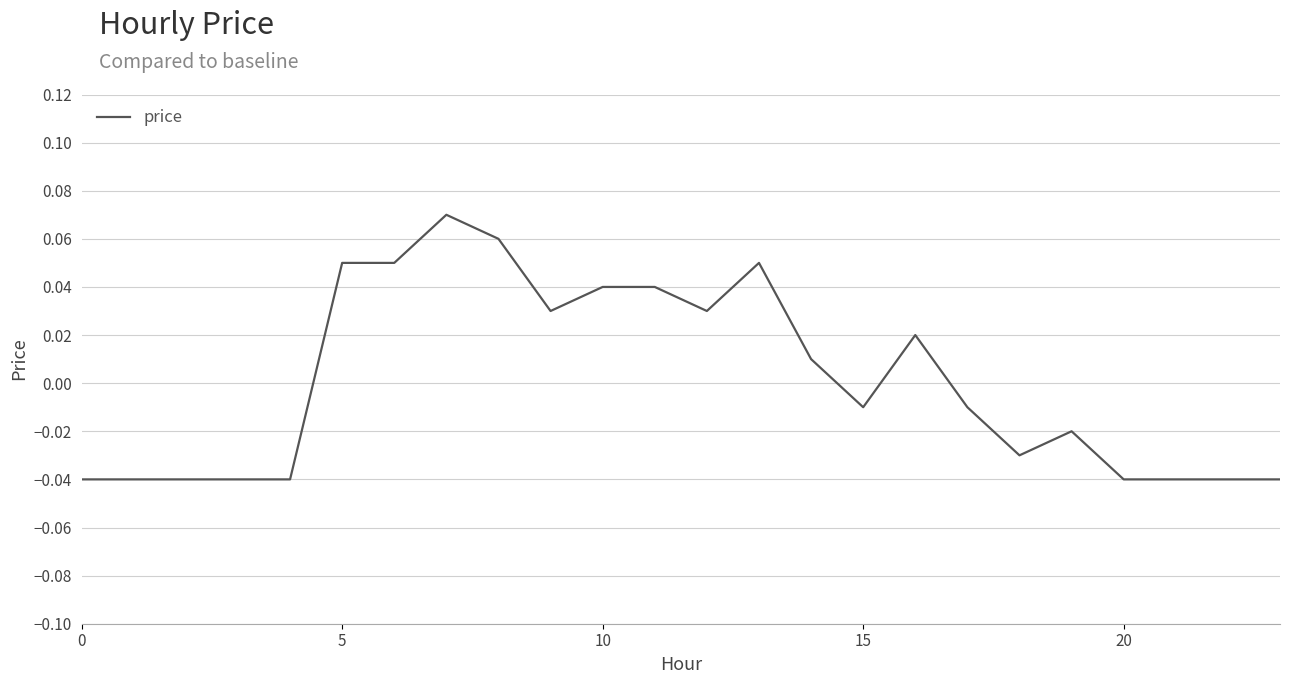

At which label does the data first exceed 0?

5